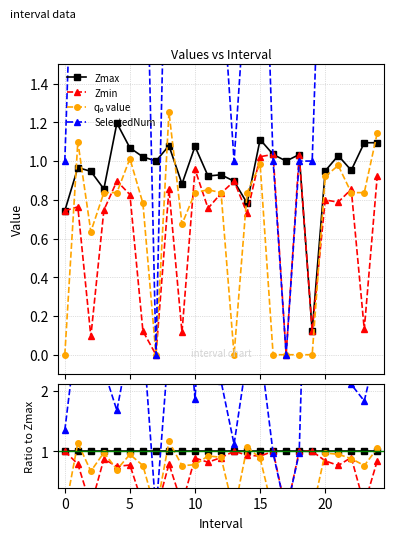

How many values in Zmin are above zero?

23